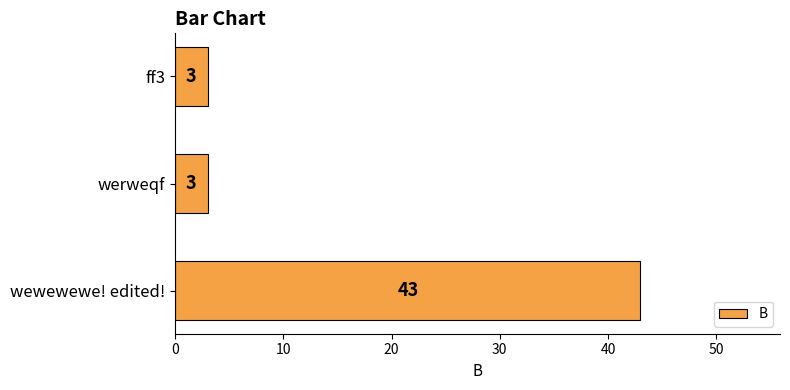

Reading bottom to top, what are all the values shown in this chart?

wewewewe! edited!=43	werweqf=3	ff3=3